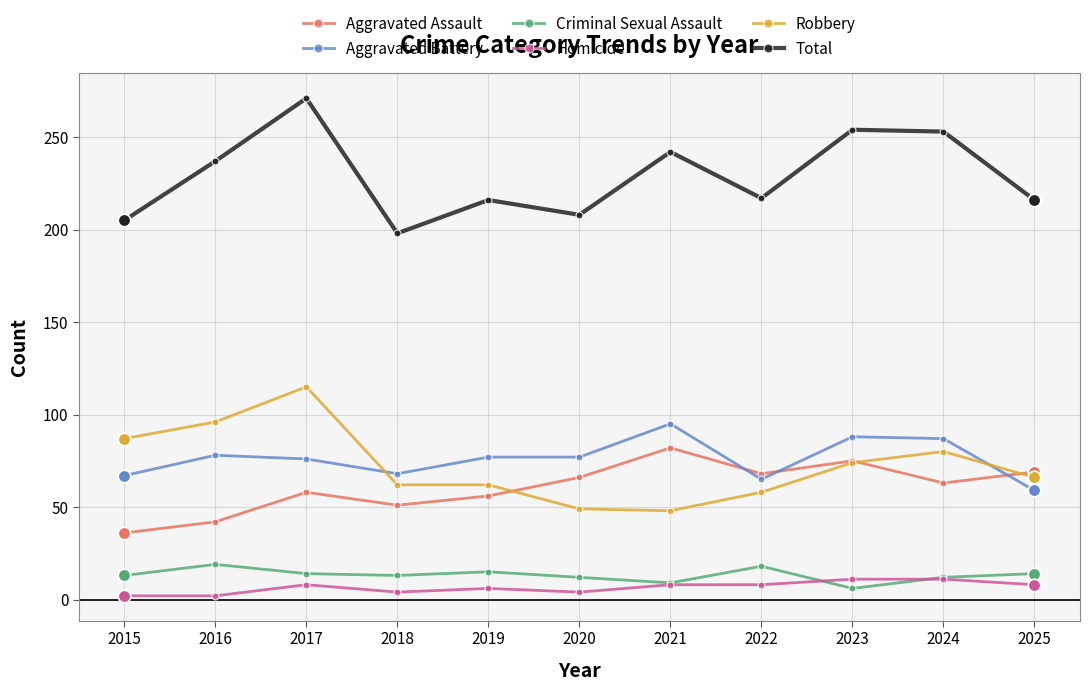

Does the chart have visible grid lines?

Yes